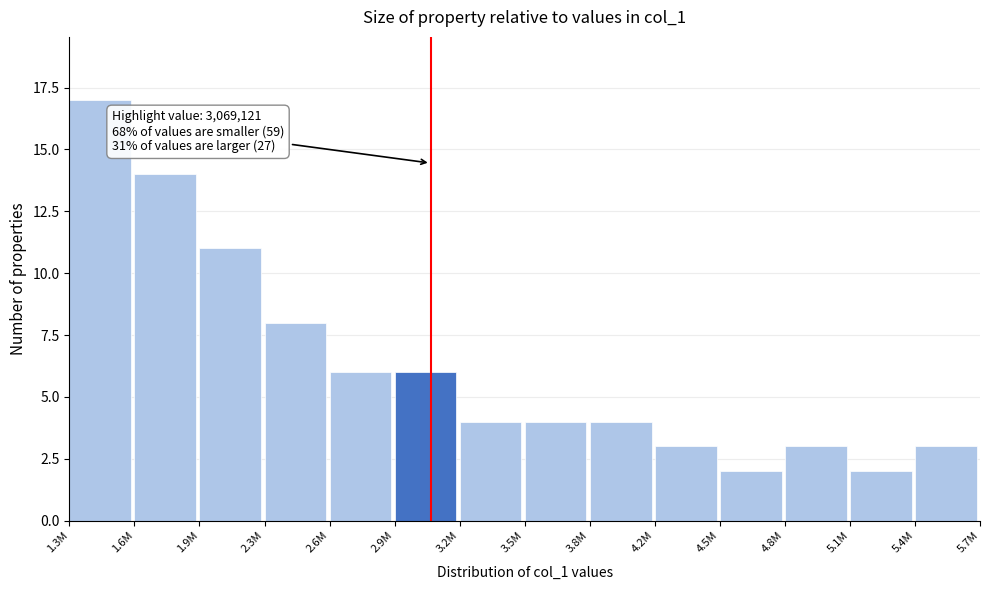

Reading right to left, transcribe all the data shown in this chart.

3	2	3	2	3	4	4	4	6	6	8	11	14	17